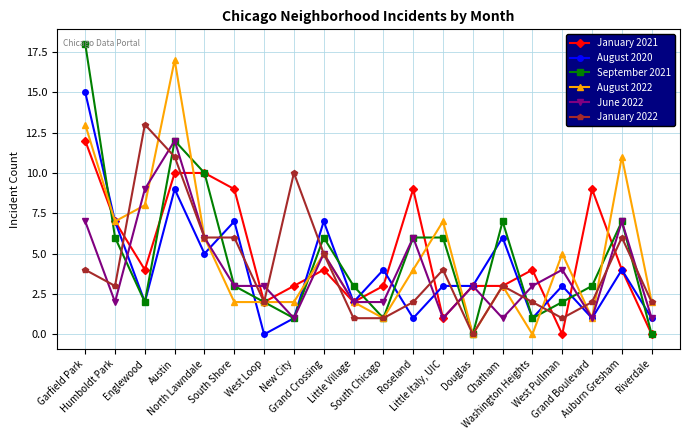

Reading right to left, list all the values displayed in this chart.

January 2021: Riverdale=0	Auburn Gresham=4	Grand Boulevard=9	West Pullman=0	Washington Heights=4	Chatham=3	Douglas=3	Little Italy, UIC=1	Roseland=9	South Chicago=3	Little Village=2	Grand Crossing=4	New City=3	West Loop=2	South Shore=9	North Lawndale=10	Austin=10	Englewood=4	Humboldt Park=7	Garfield Park=12
August 2020: Riverdale=1	Auburn Gresham=4	Grand Boulevard=1	West Pullman=3	Washington Heights=1	Chatham=6	Douglas=3	Little Italy, UIC=3	Roseland=1	South Chicago=4	Little Village=2	Grand Crossing=7	New City=1	West Loop=0	South Shore=7	North Lawndale=5	Austin=9	Englewood=2	Humboldt Park=7	Garfield Park=15
September 2021: Riverdale=0	Auburn Gresham=7	Grand Boulevard=3	West Pullman=2	Washington Heights=1	Chatham=7	Douglas=0	Little Italy, UIC=6	Roseland=6	South Chicago=1	Little Village=3	Grand Crossing=6	New City=1	West Loop=2	South Shore=3	North Lawndale=10	Austin=12	Englewood=2	Humboldt Park=6	Garfield Park=18
August 2022: Riverdale=2	Auburn Gresham=11	Grand Boulevard=1	West Pullman=5	Washington Heights=0	Chatham=3	Douglas=0	Little Italy, UIC=7	Roseland=4	South Chicago=1	Little Village=2	Grand Crossing=5	New City=2	West Loop=2	South Shore=2	North Lawndale=6	Austin=17	Englewood=8	Humboldt Park=7	Garfield Park=13
June 2022: Riverdale=1	Auburn Gresham=7	Grand Boulevard=1	West Pullman=4	Washington Heights=3	Chatham=1	Douglas=3	Little Italy, UIC=1	Roseland=6	South Chicago=2	Little Village=2	Grand Crossing=5	New City=1	West Loop=3	South Shore=3	North Lawndale=6	Austin=12	Englewood=9	Humboldt Park=2	Garfield Park=7
January 2022: Riverdale=2	Auburn Gresham=6	Grand Boulevard=2	West Pullman=1	Washington Heights=2	Chatham=3	Douglas=0	Little Italy, UIC=4	Roseland=2	South Chicago=1	Little Village=1	Grand Crossing=5	New City=10	West Loop=2	South Shore=6	North Lawndale=6	Austin=11	Englewood=13	Humboldt Park=3	Garfield Park=4